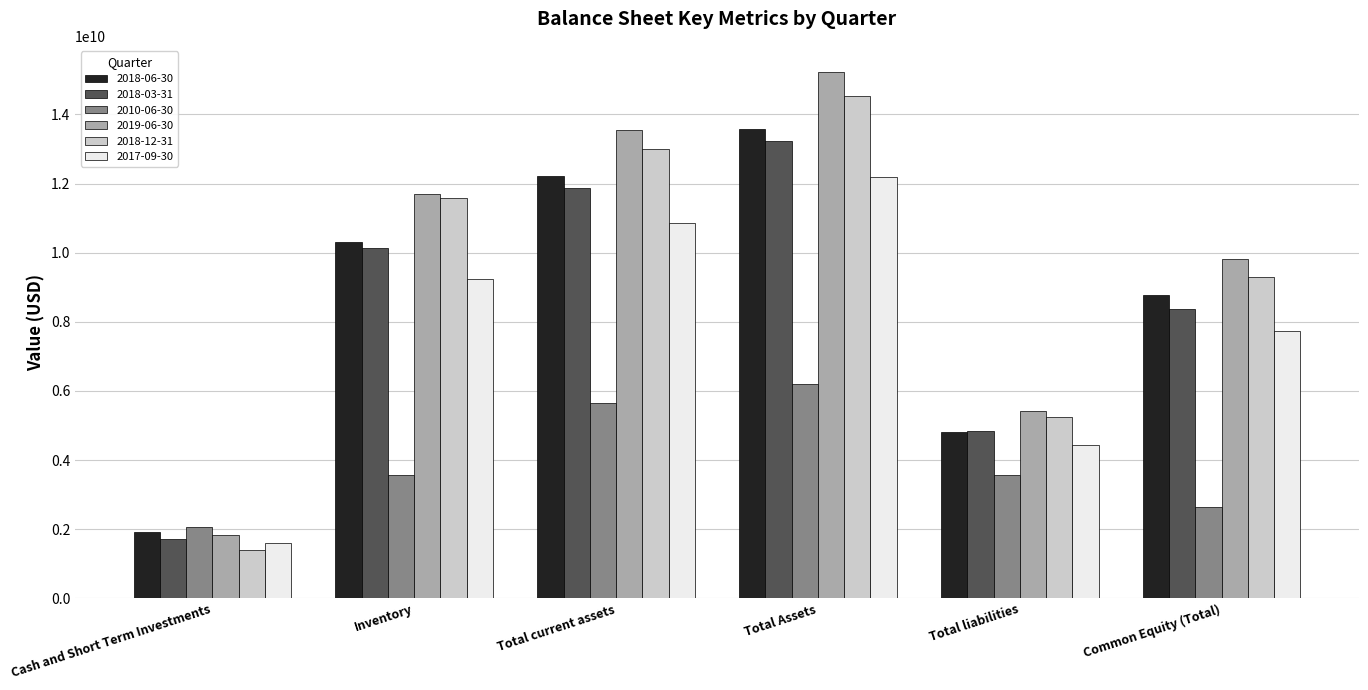

Is it true that 2017-09-30 equals 2509247456 at Inventory?

False